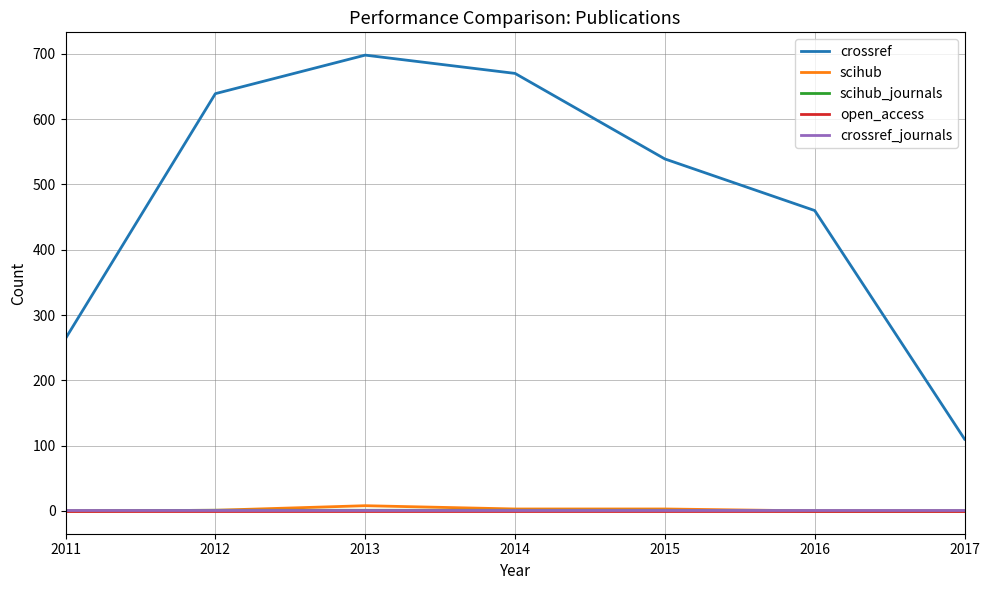

Which series has the widest spread of values?

crossref